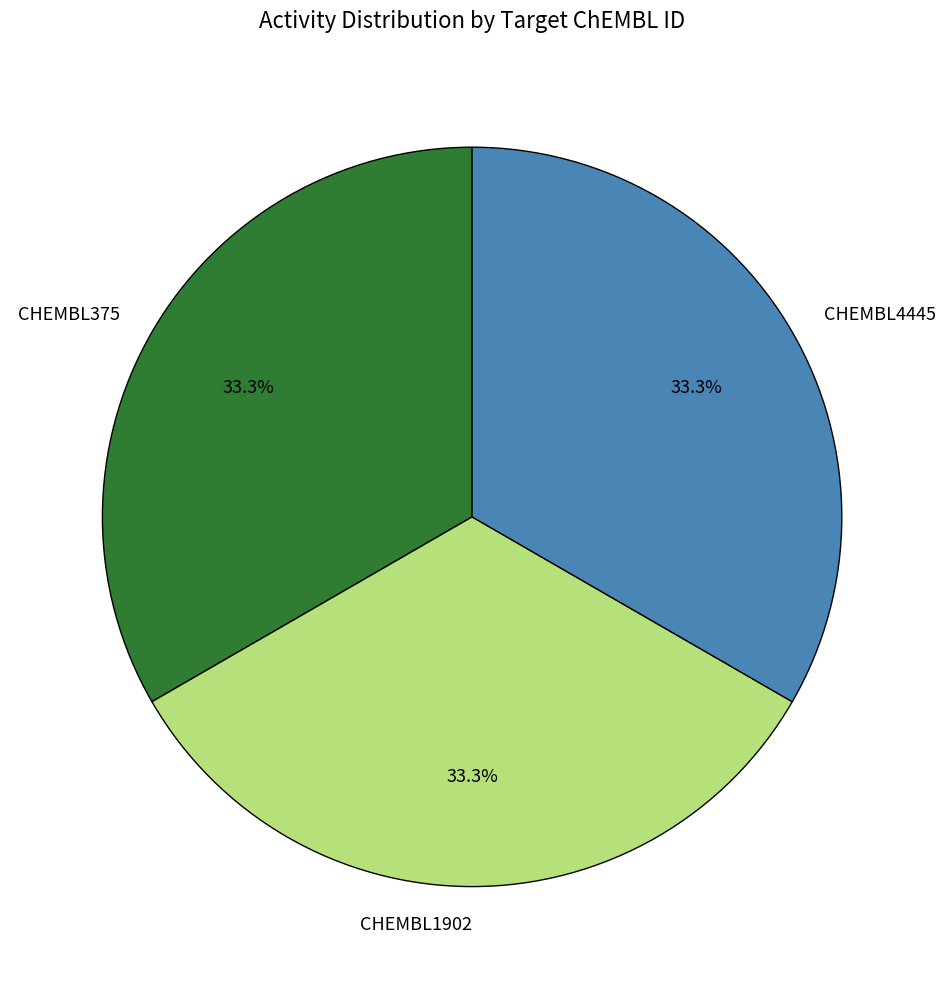

To the nearest percent, what percentage of the pie is CHEMBL375?

33%